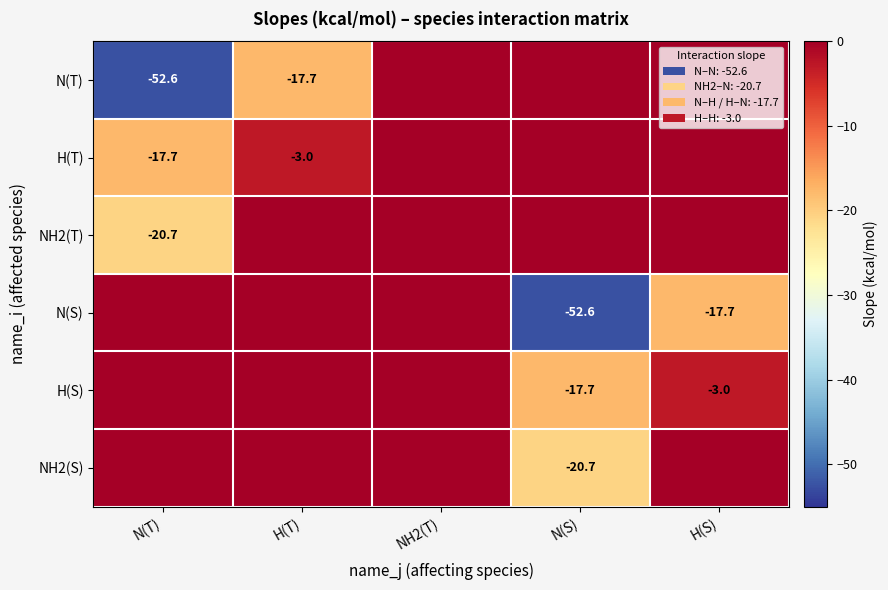

True or false: N(S) has a value of -8.8 at H(S).

False